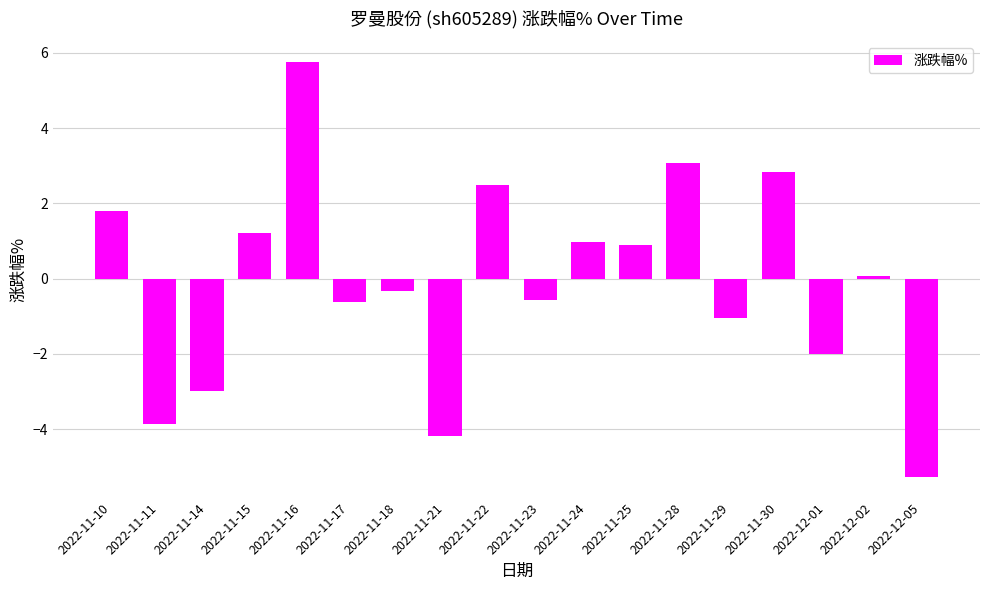

What is the label of the 8th bar from the right?

2022-11-24